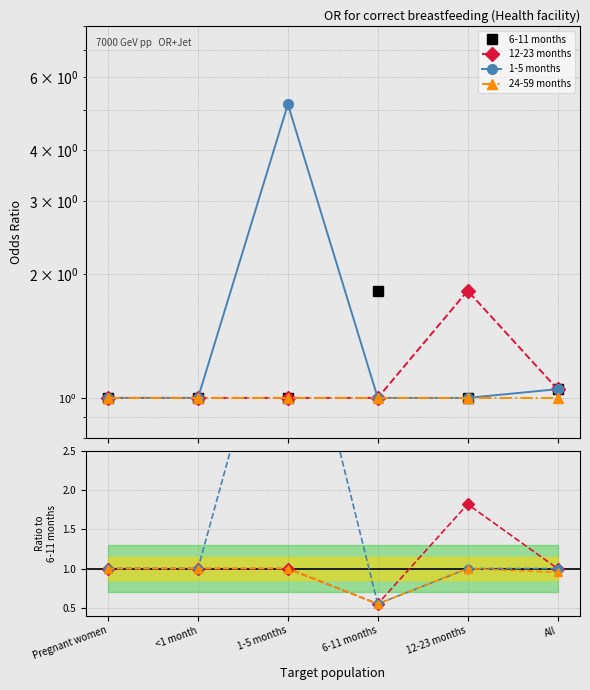

What position from the left is 12-23 months?

5